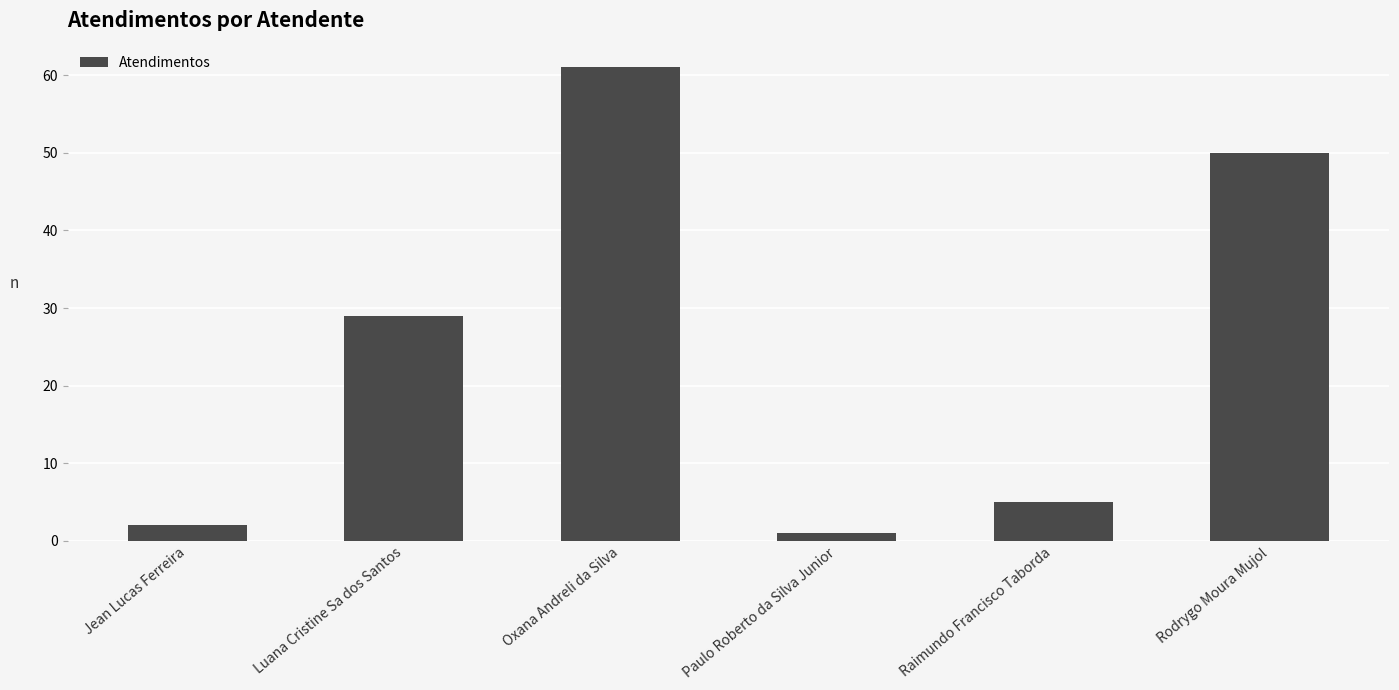

What is the change in value from Jean Lucas Ferreira to Paulo Roberto da Silva Junior?

-1